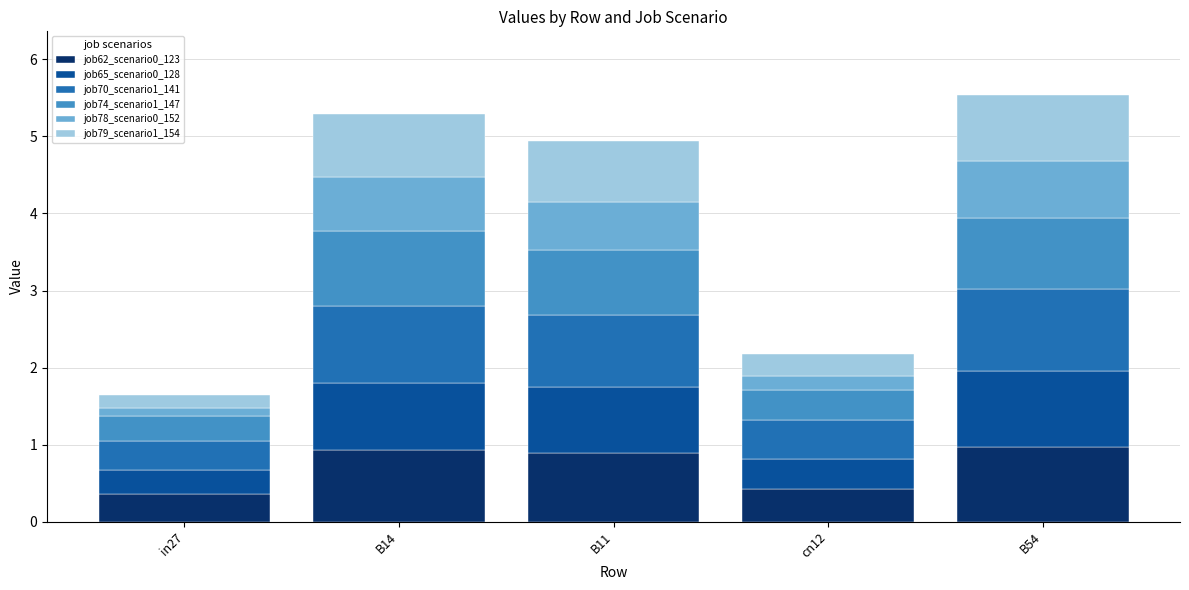

Is it true that job62_scenario0_123 equals 0.9 at B14?

True